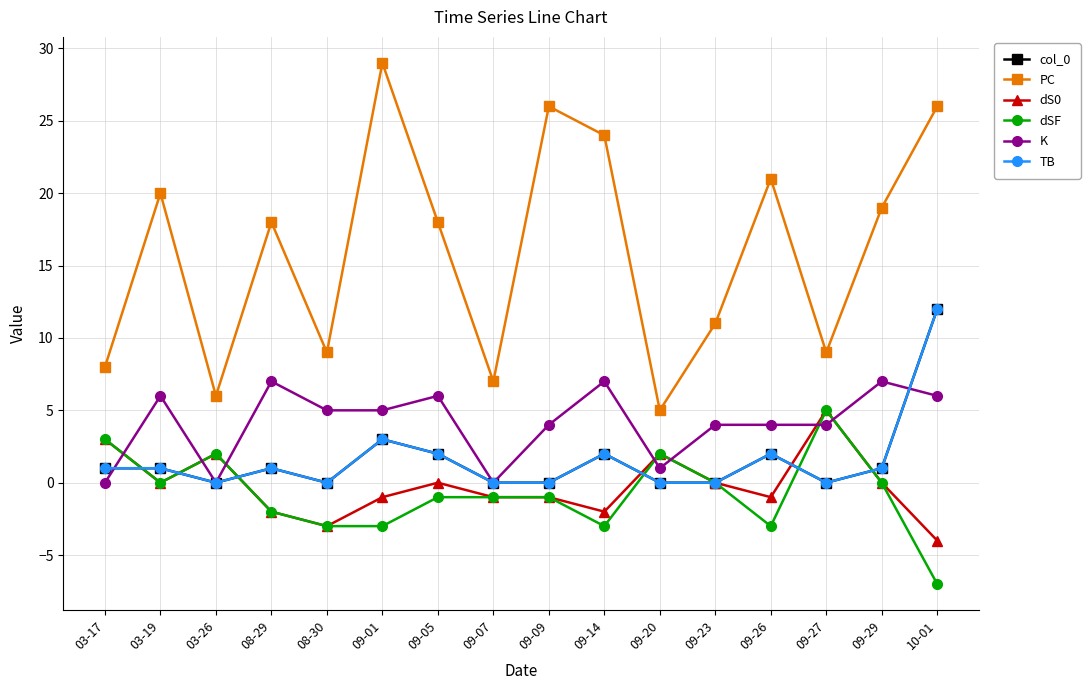

Which category has the lowest value in the TB series?

03-26